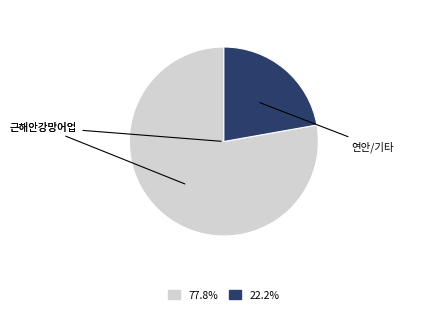

Does any single category account for the majority?

Yes